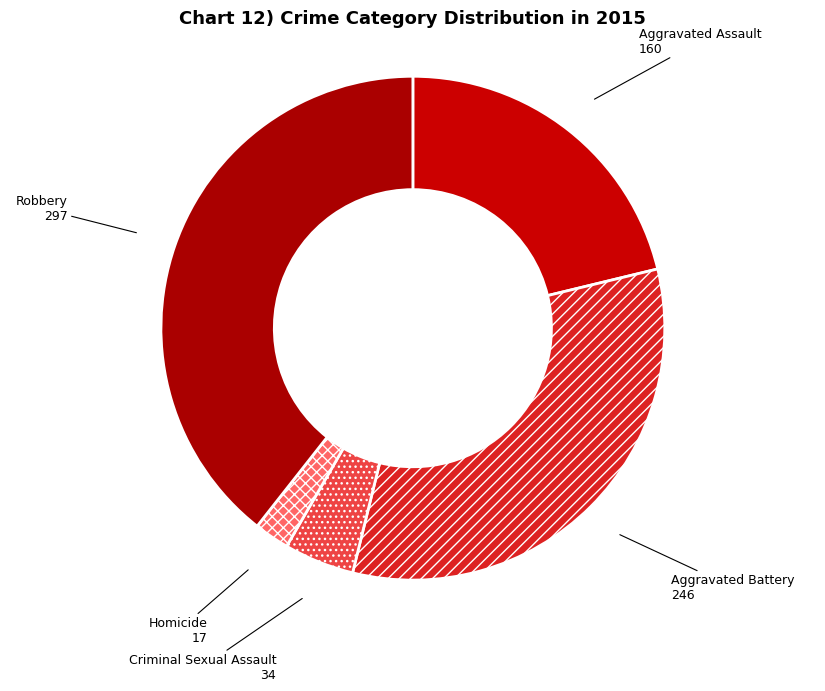

Rank the categories by value from lowest to highest.

Homicide, Criminal Sexual Assault, Aggravated Assault, Aggravated Battery, Robbery